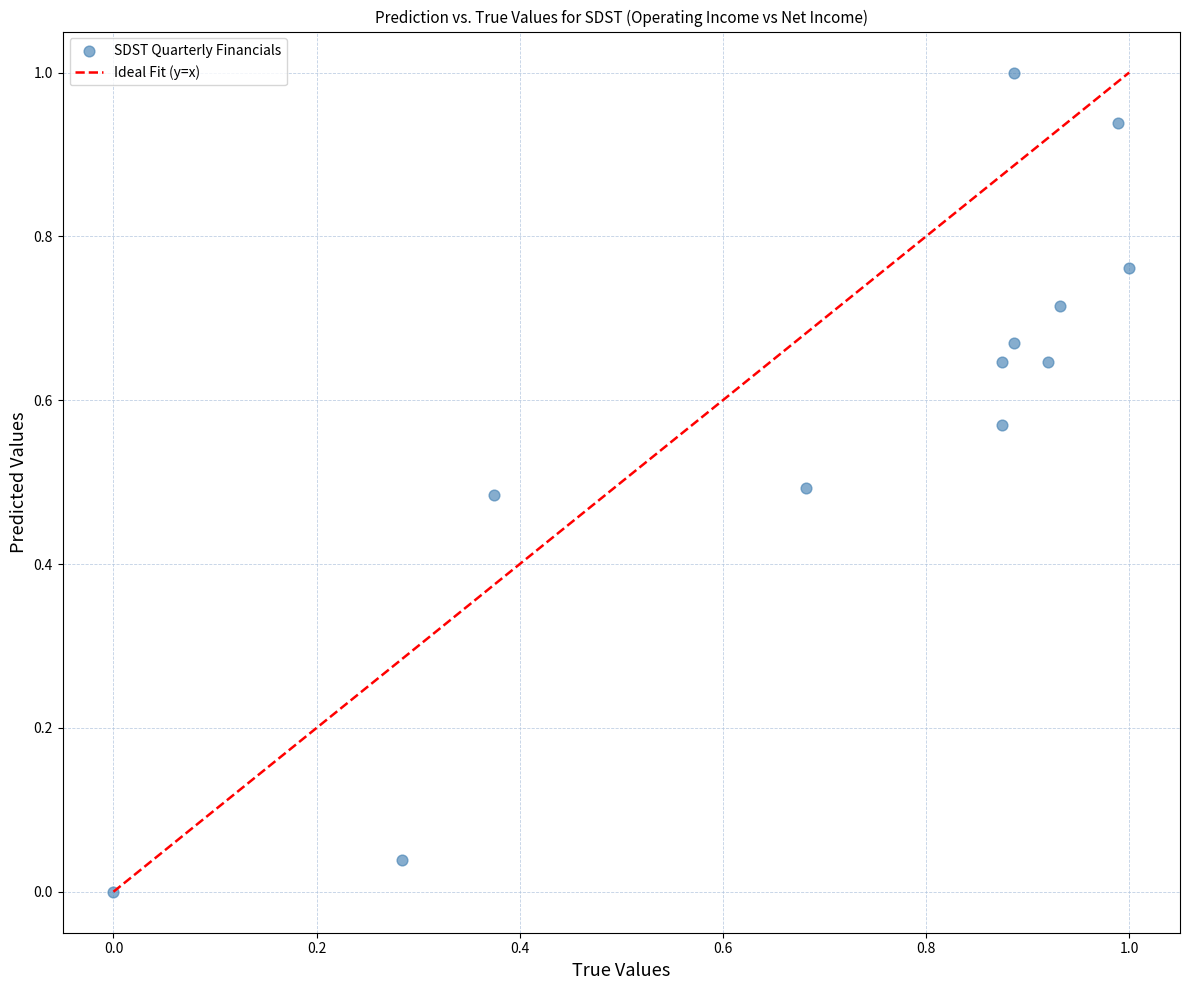

What is the range of Y values (max minus min)?

1.0